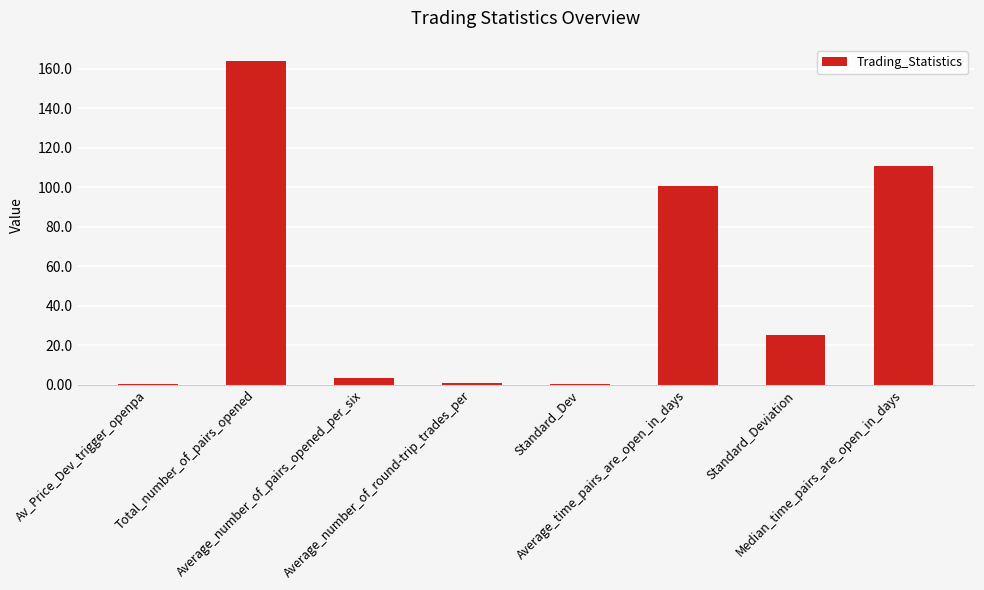

What is the maximum value shown in the chart?

164.0